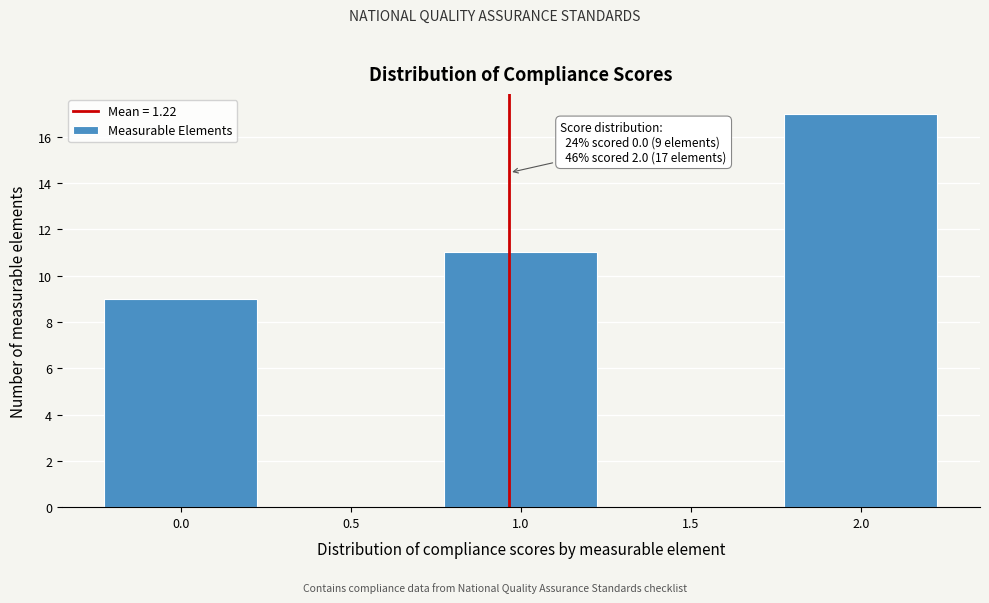

Reading right to left, list all the values displayed in this chart.

2.0=17	1.5=0	1.0=11	0.5=0	0.0=9